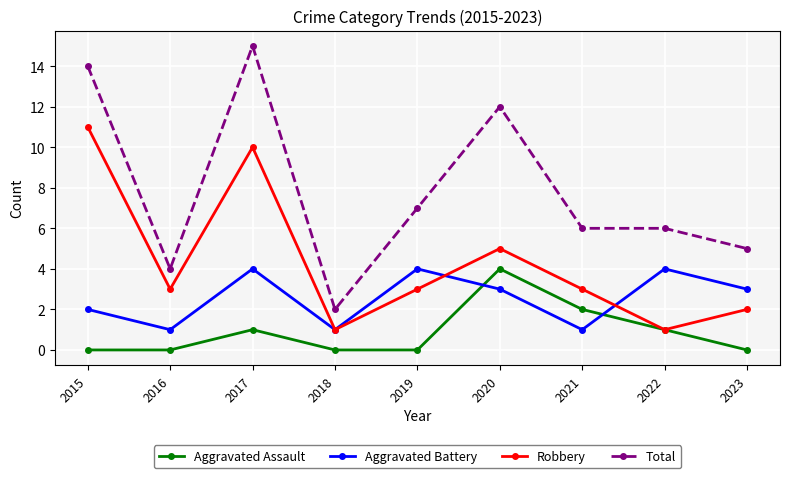

Read the Aggravated Assault value at 2017.

1